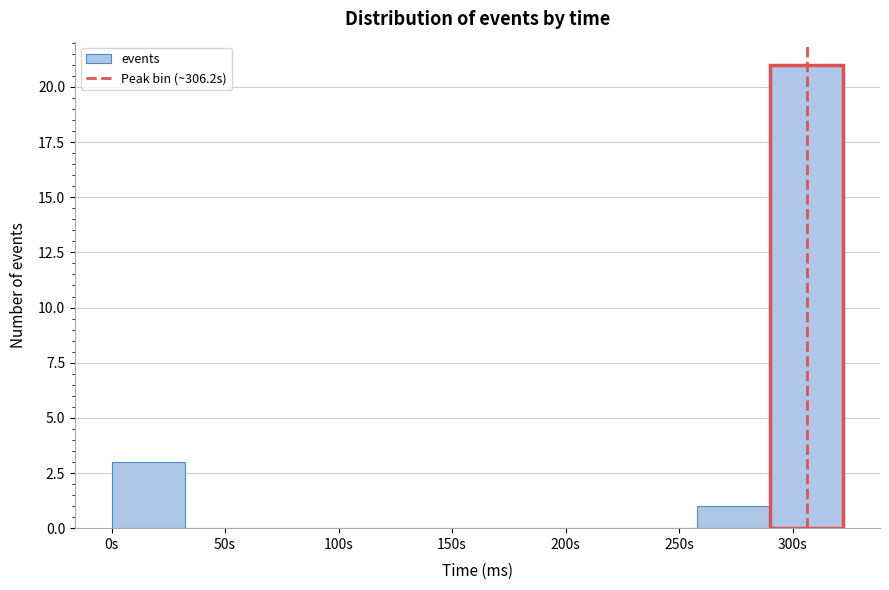

What is the height of the bar covering 290 to 320 on the x-axis? Neither the bar edges nor the heights are printed on the chart, so give them approximately, as read against the axes.

21